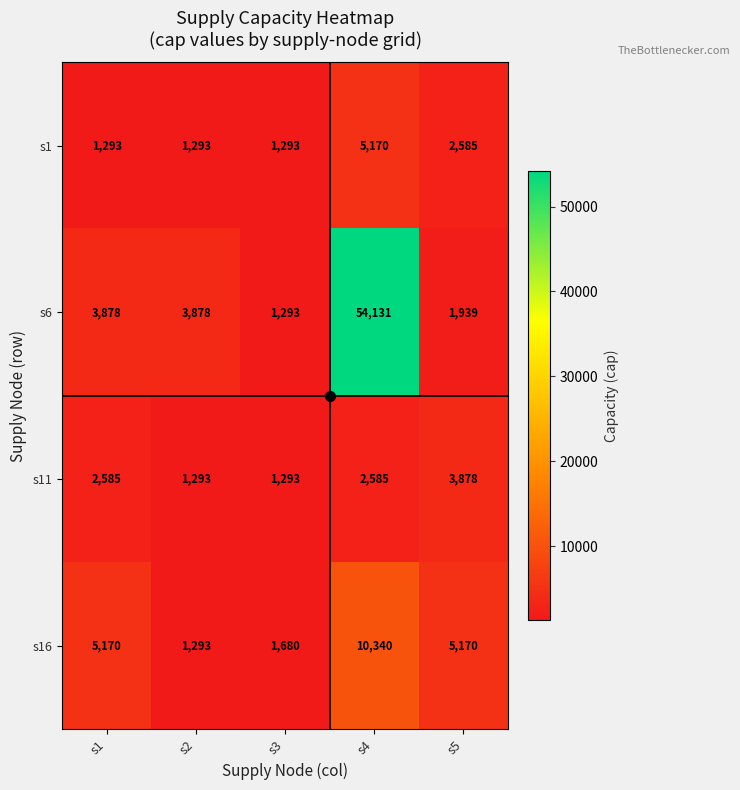

What is the average value of the s6 series?

13024